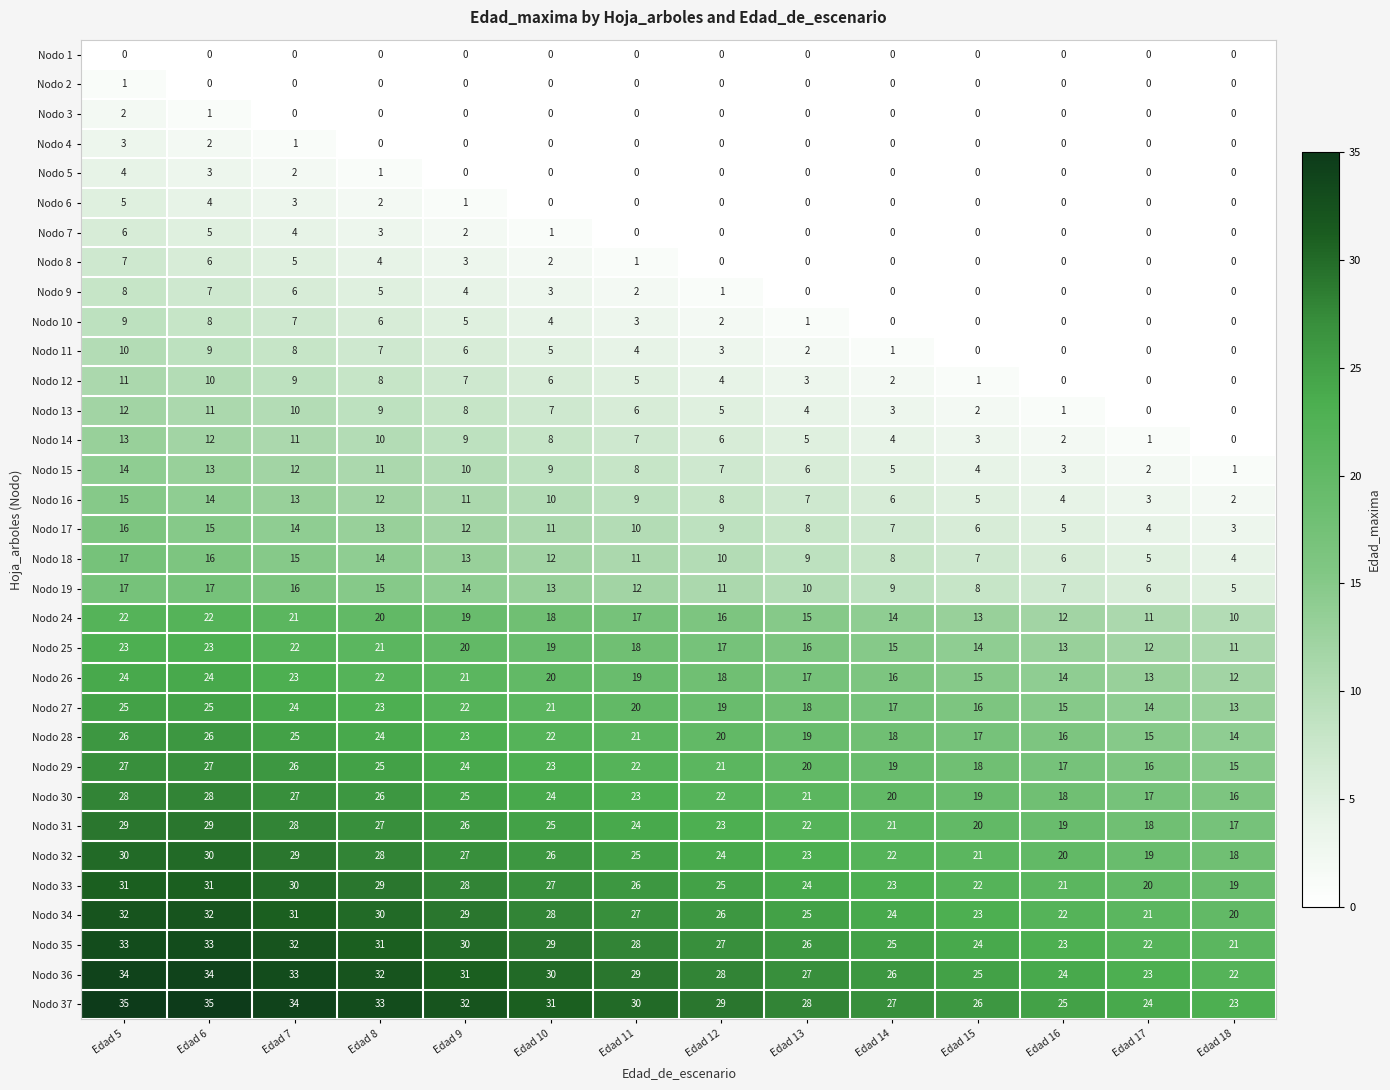

How many categories are shown in the chart?

14